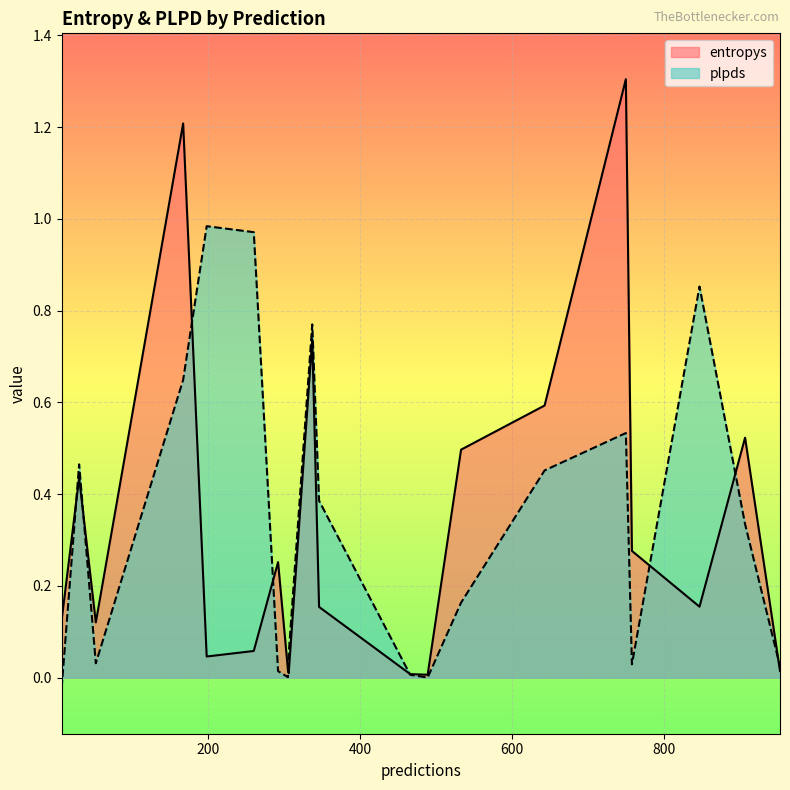

What is the difference between the entropys values at 907 and 643?

0.1